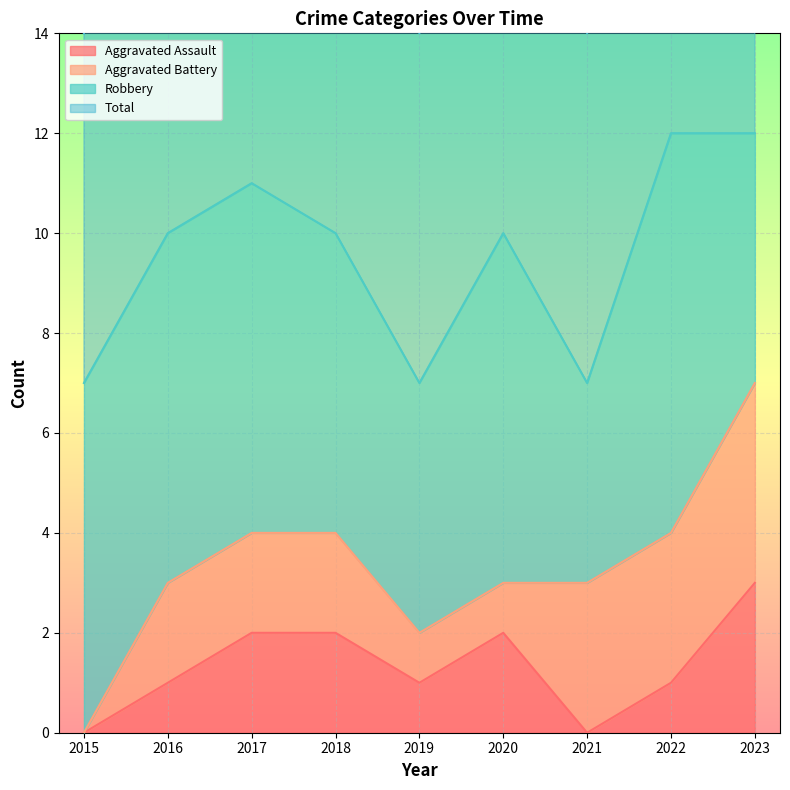

The Aggravated Assault series shows 0 at 2020. True or false?

False